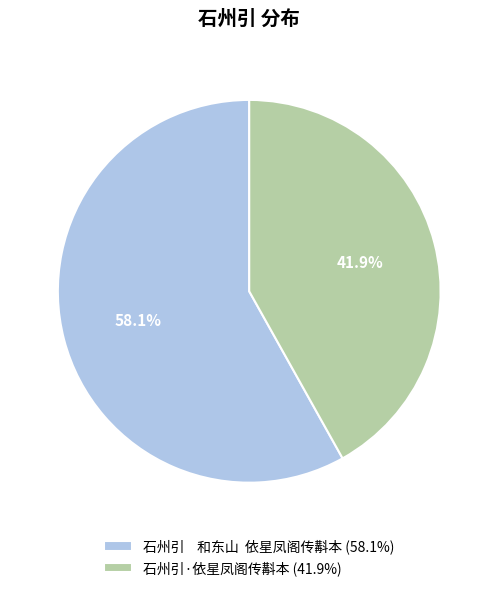

What percentage do 石州引·依星凤阁传斠本 (41.9%) and 石州引 和东山 依星凤阁传斠本 (58.1%) together represent?

100.0%